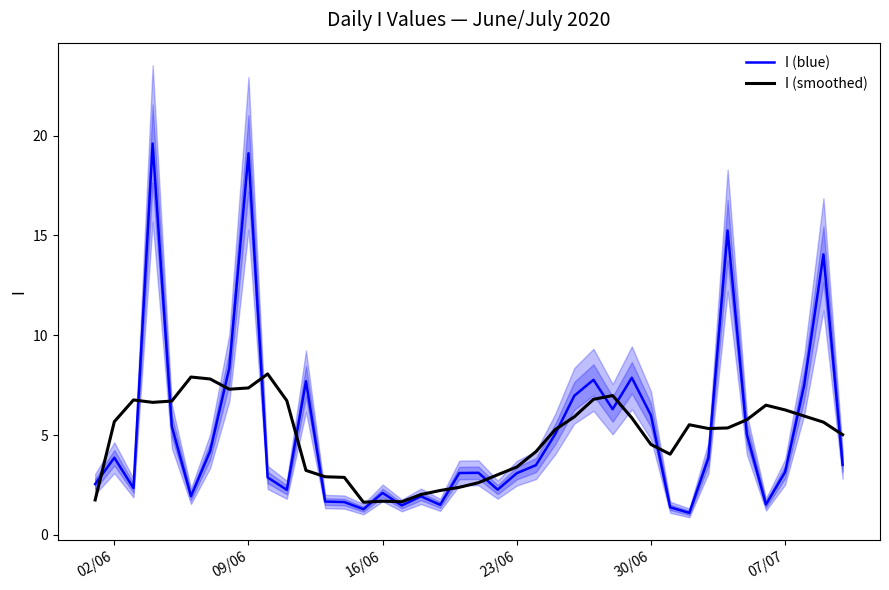

The I (blue) series shows 0.7 at 16/06. True or false?

False